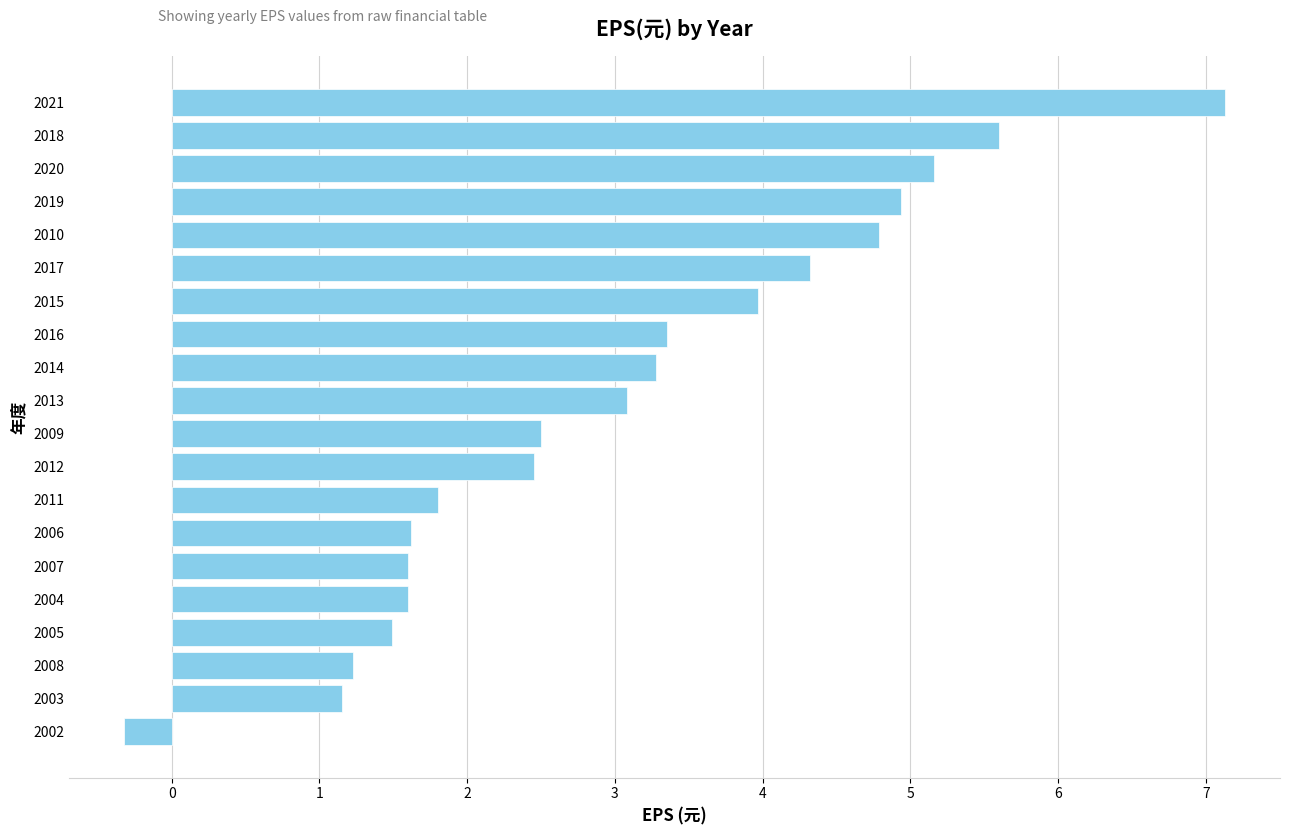

Where is the data nearest to the value 3?

2013